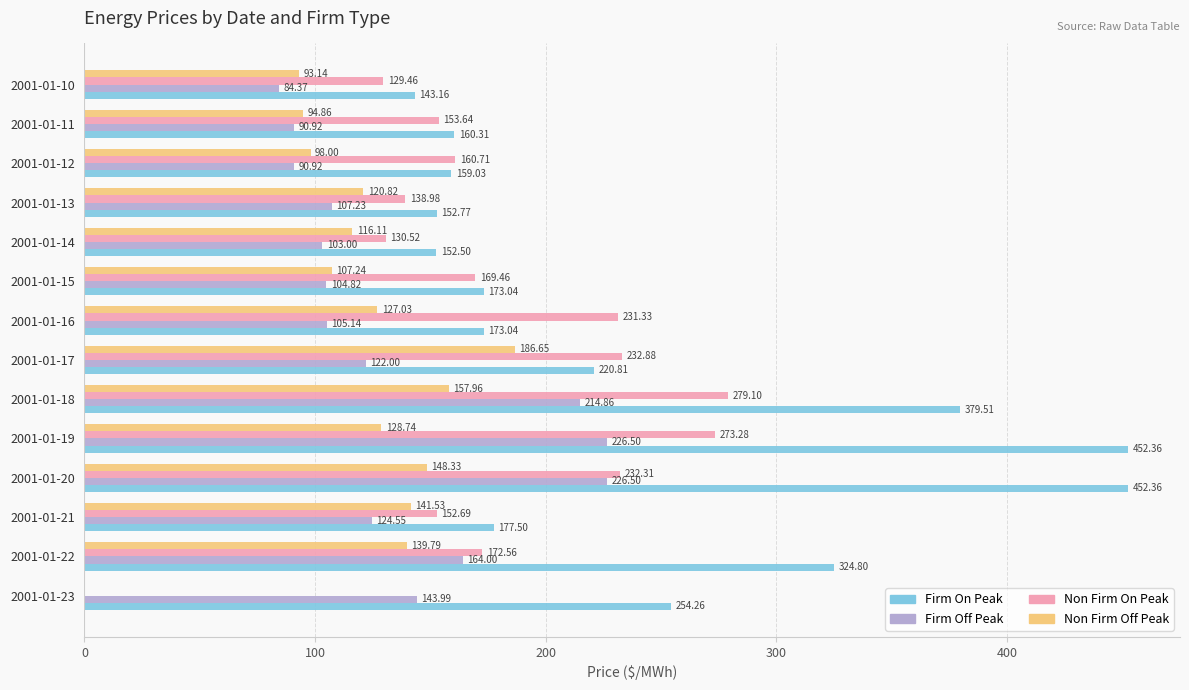

What is the sum of the Non Firm On Peak values at 2001-01-18 and 2001-01-17?

512.0